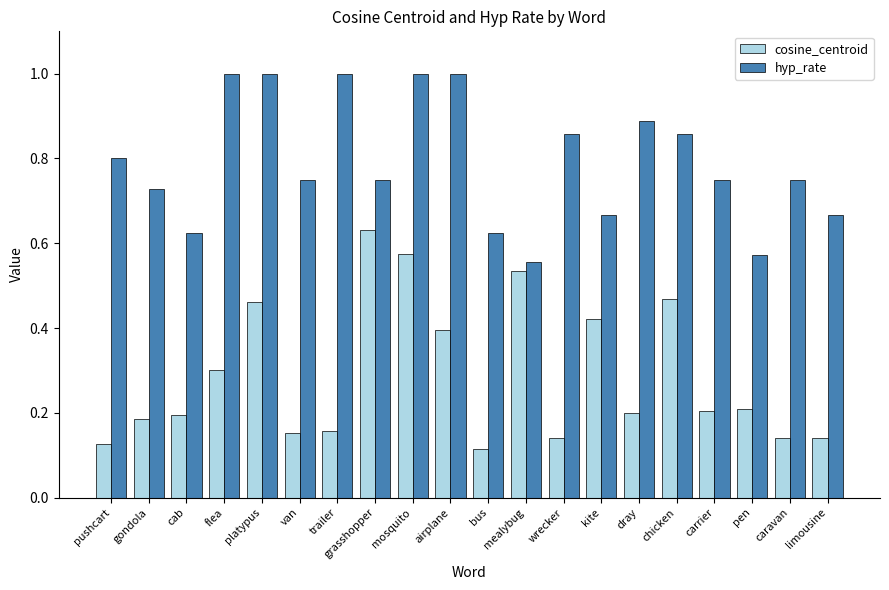

True or false: cosine_centroid has a value of 0.1 at dray.

False